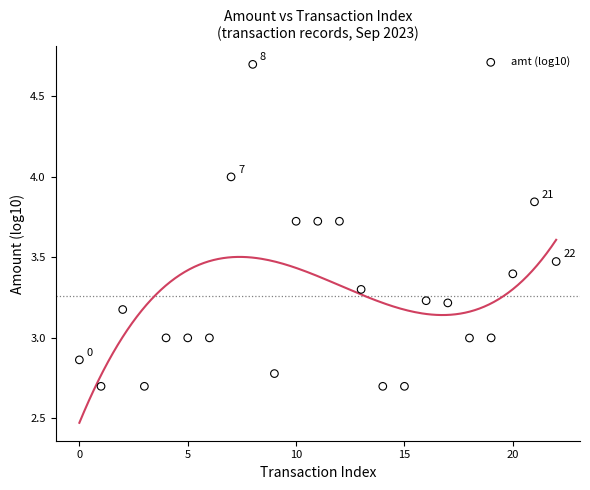

What is the range of Y values (max minus min)?

2.0